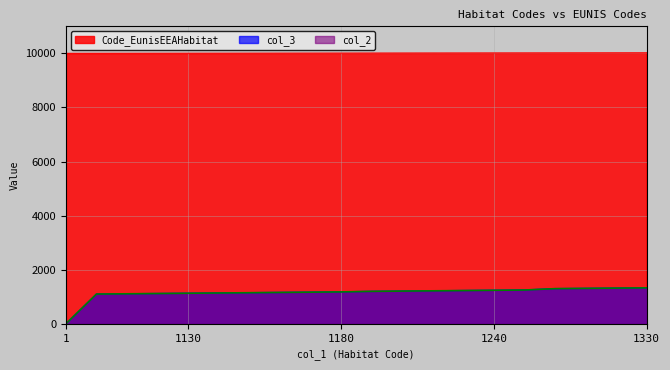

True or false: Code_EunisEEAHabitat and col_2 cross at least once.

False